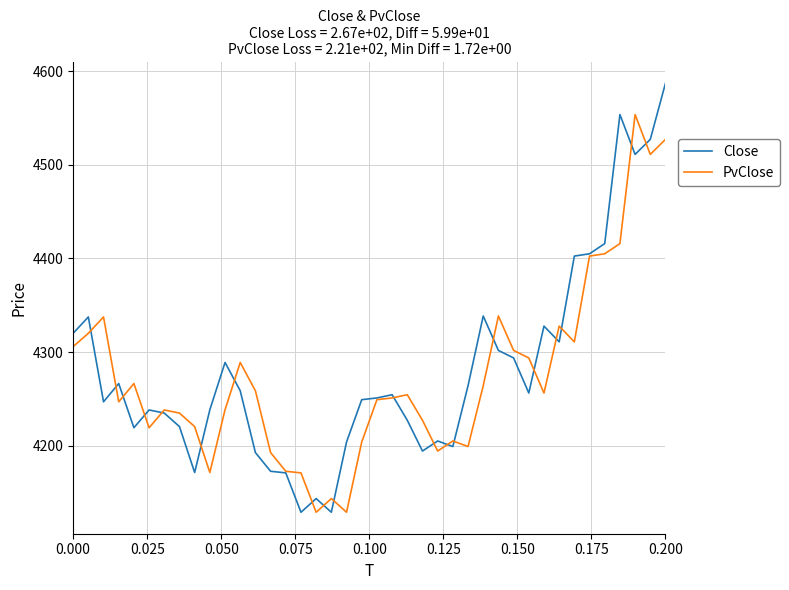

Rank the series by their average value, from lowest to highest.

PvClose, Close